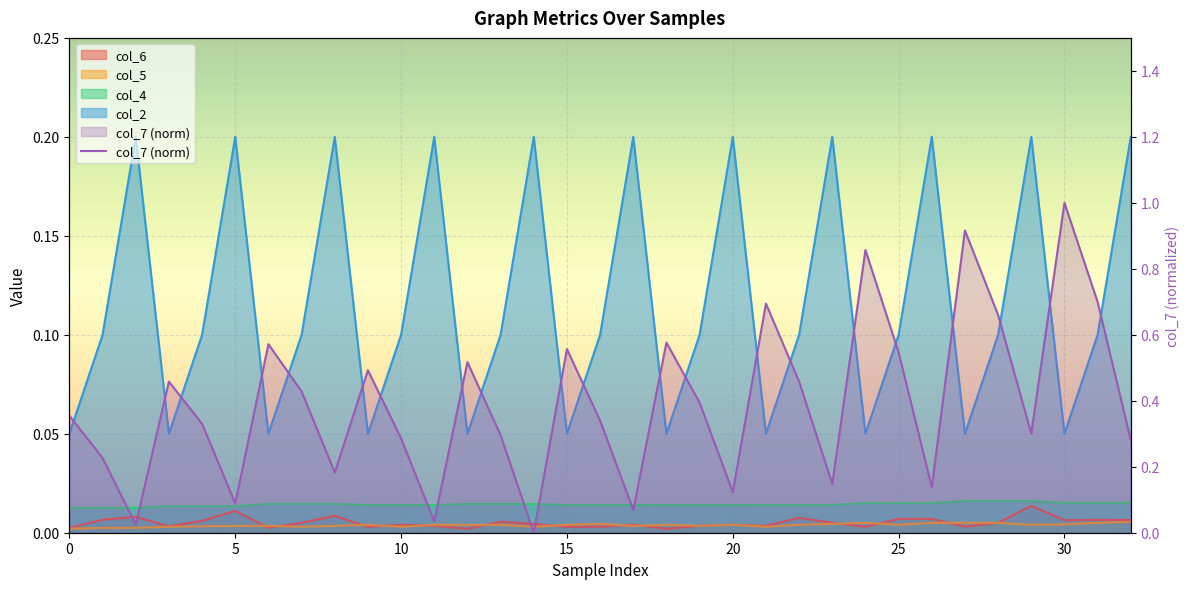

What is the value of the 13th point from the left?

0.5